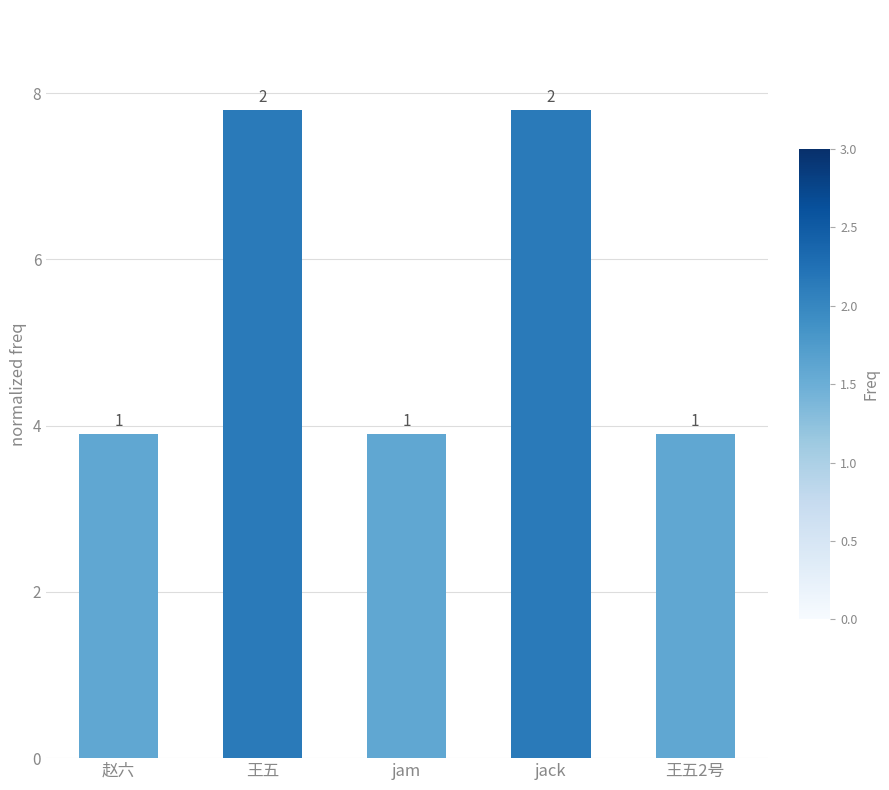

What is the difference between the values at 王五 and jam?

3.9